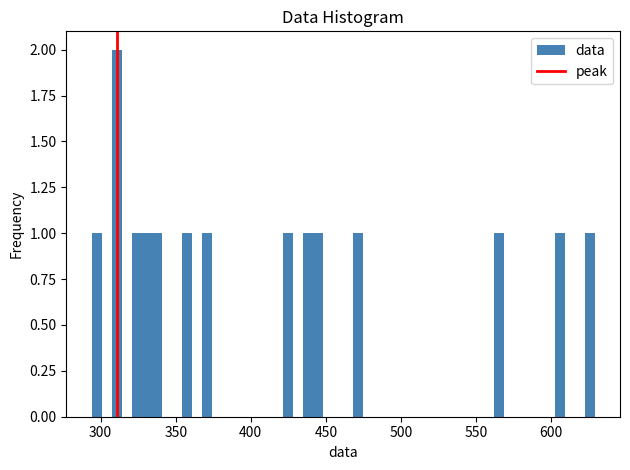

Read against the x-axis, roughly where is the centre of the tallest bar?

310